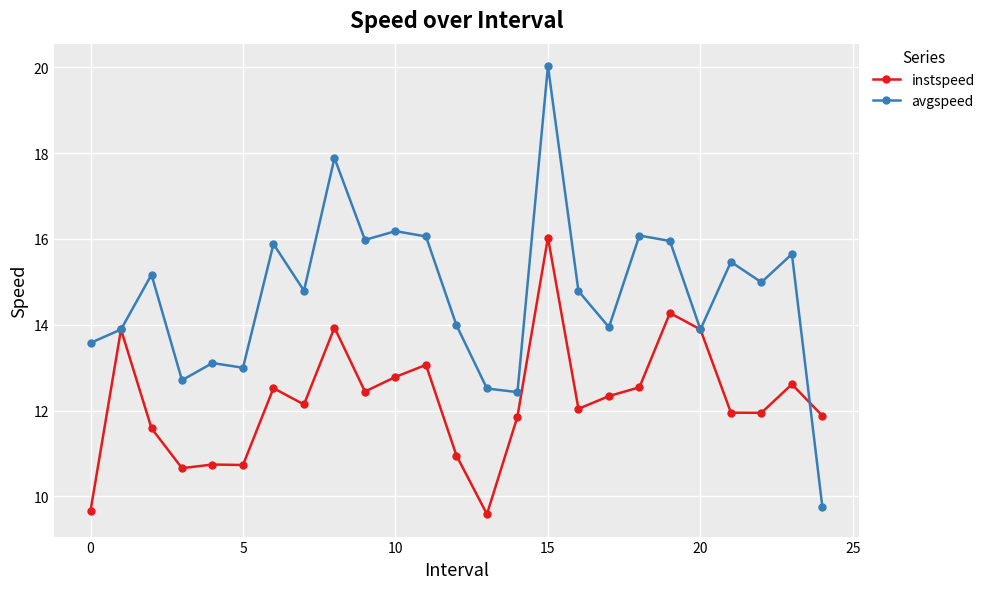

Is this an area chart (filled region under the line)?

No